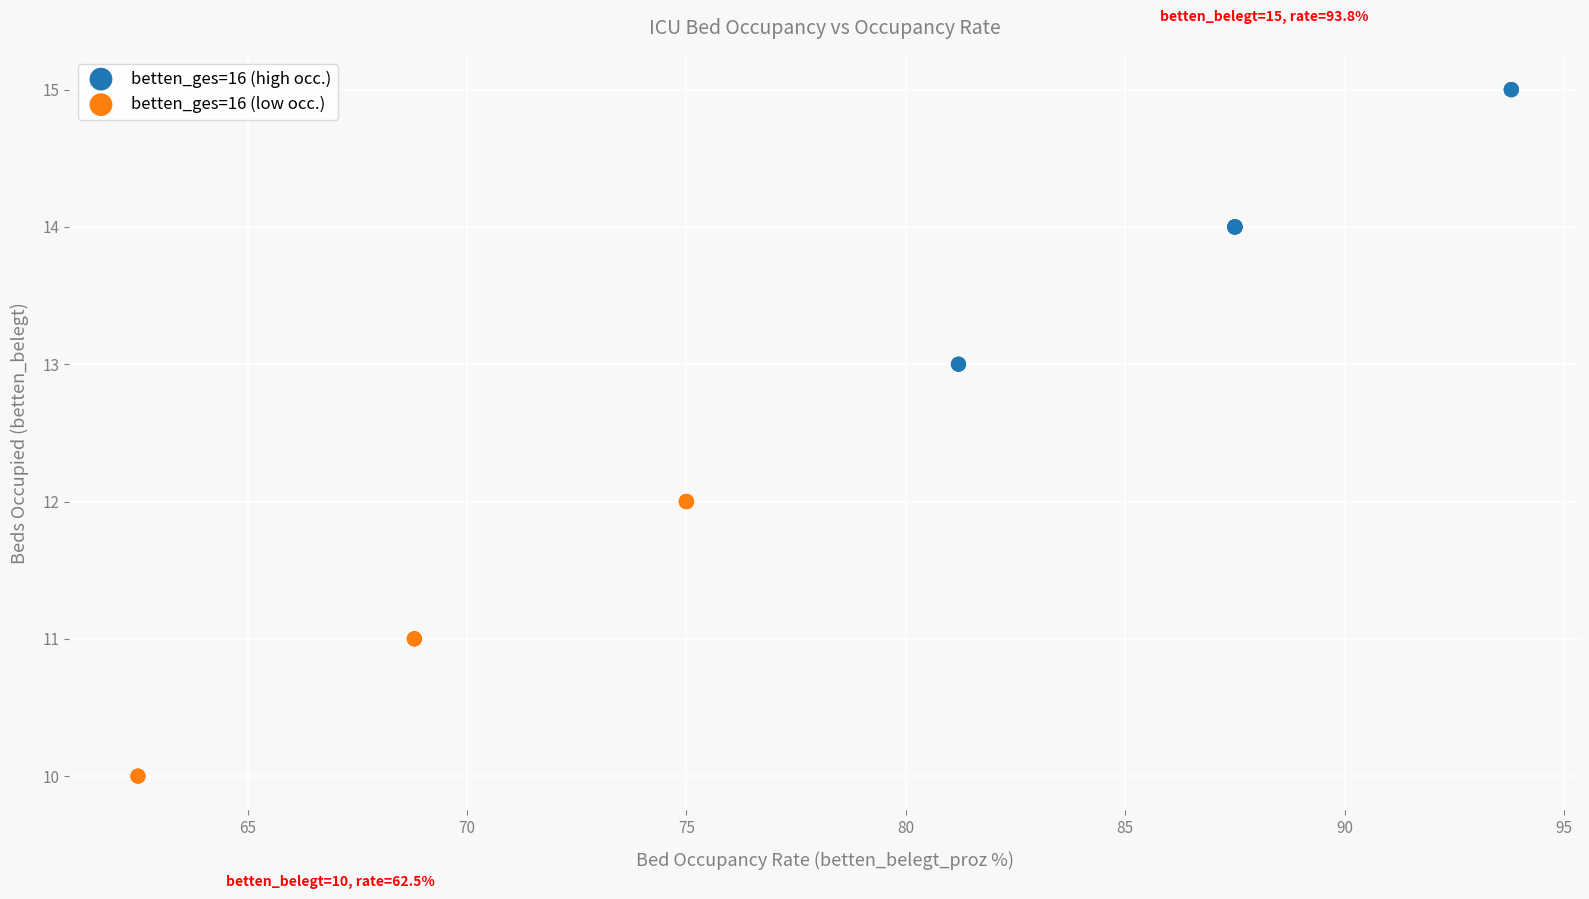

Which series reaches the maximum Y coordinate?

betten_ges=16 (high occ.)